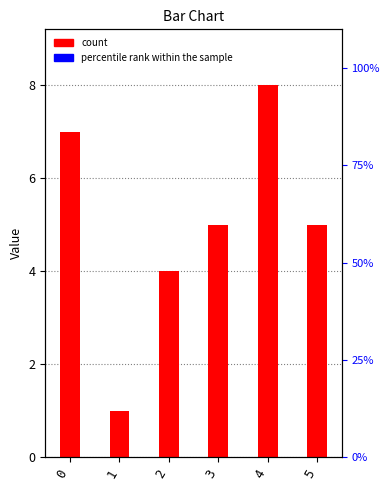

Approximately how many times larger is the value at 5 compared to 2?

1.2